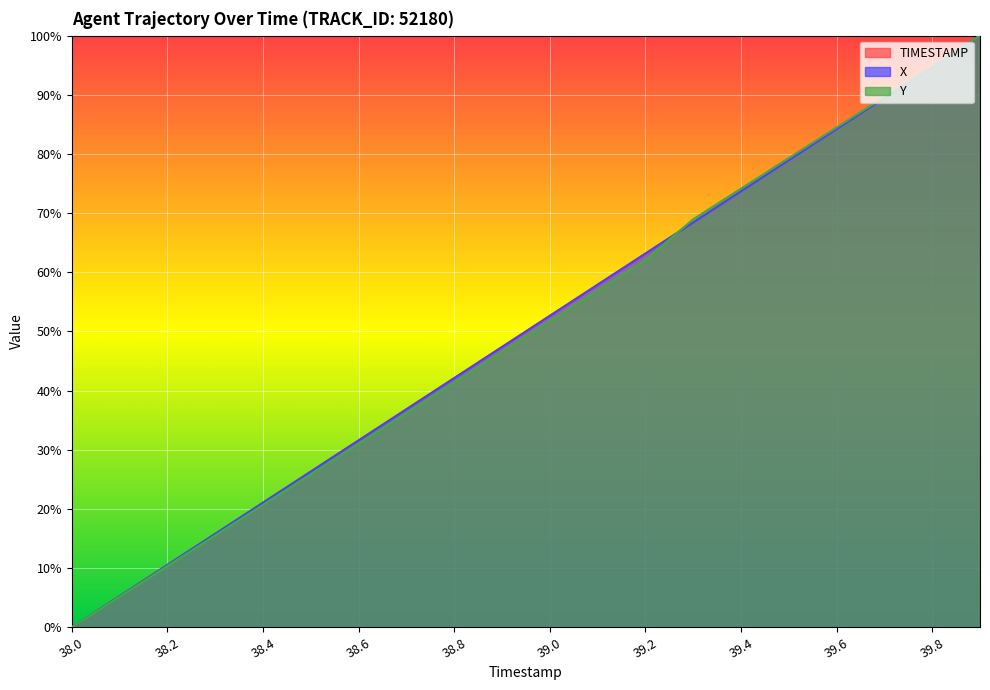

Which series has the largest total across all categories?

X